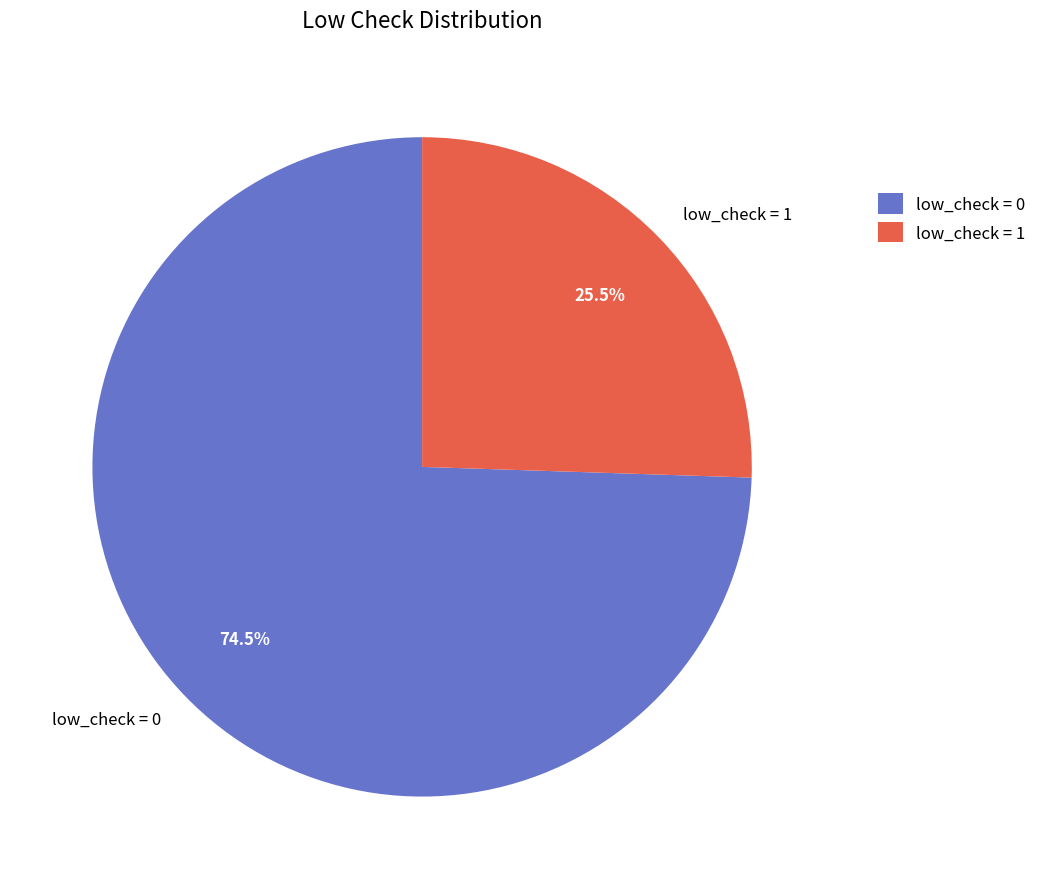

How many segments does this pie chart have?

2